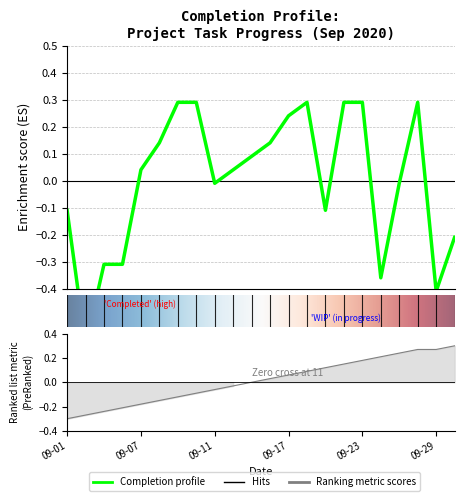

What is the minimum value shown in the chart?

-0.6